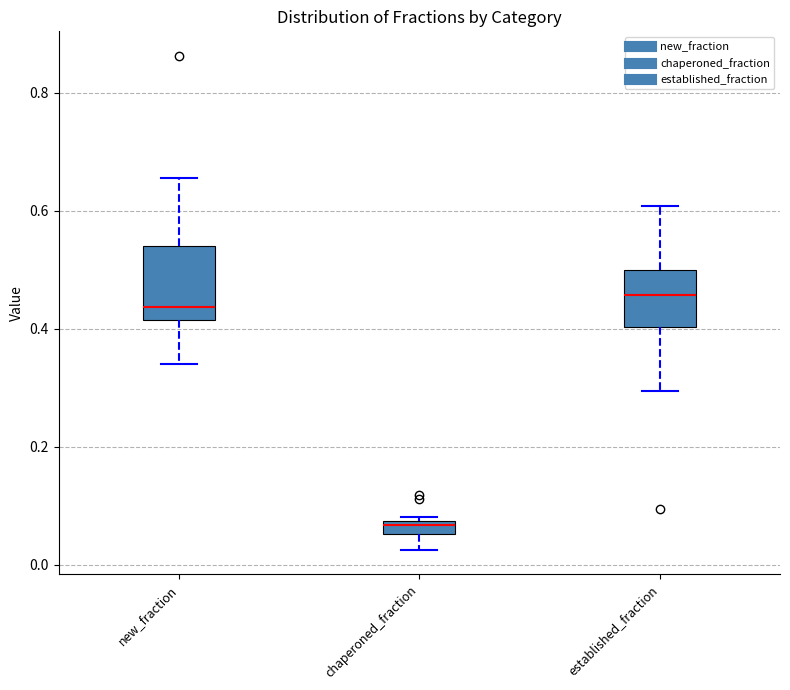

Which box's median line is the lowest?

chaperoned_fraction